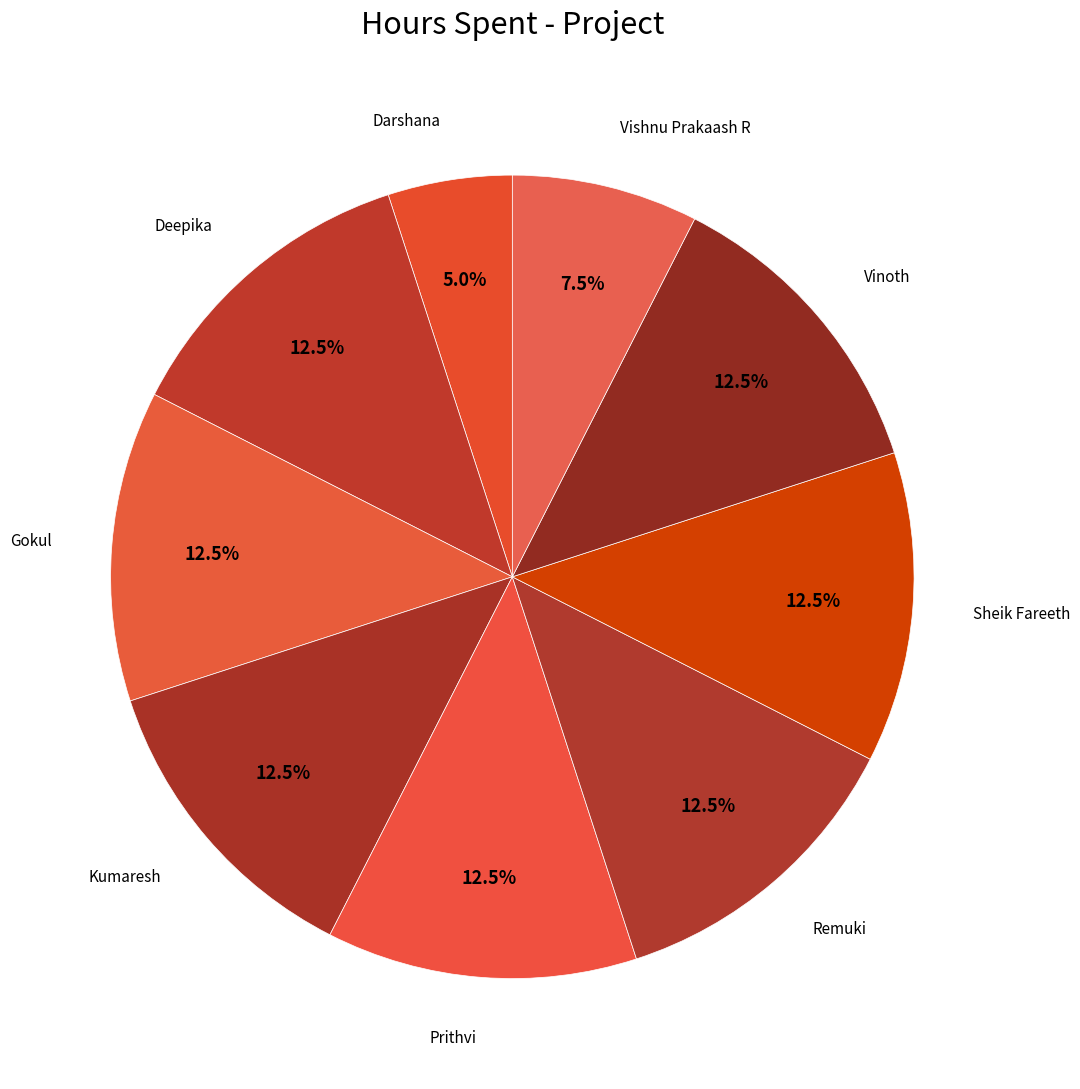

How many slices are in this pie chart?

9